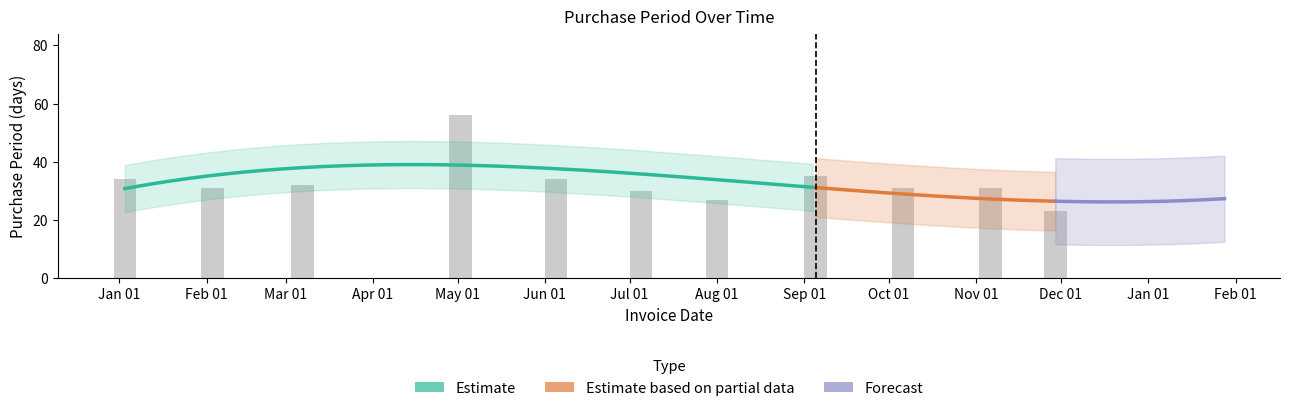

What is the difference between the second highest and minimum values?

12